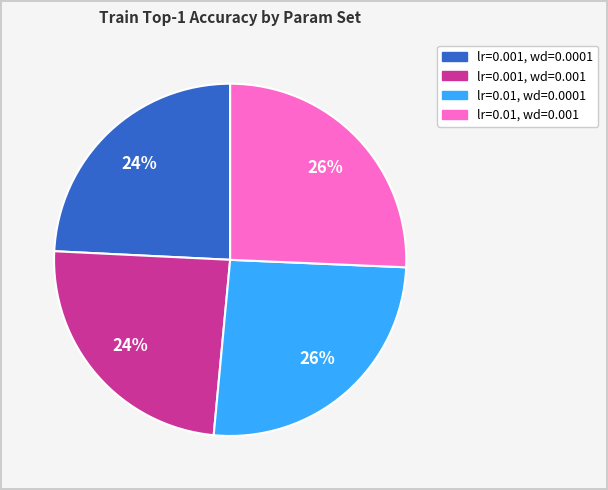

How many slices are in this pie chart?

4